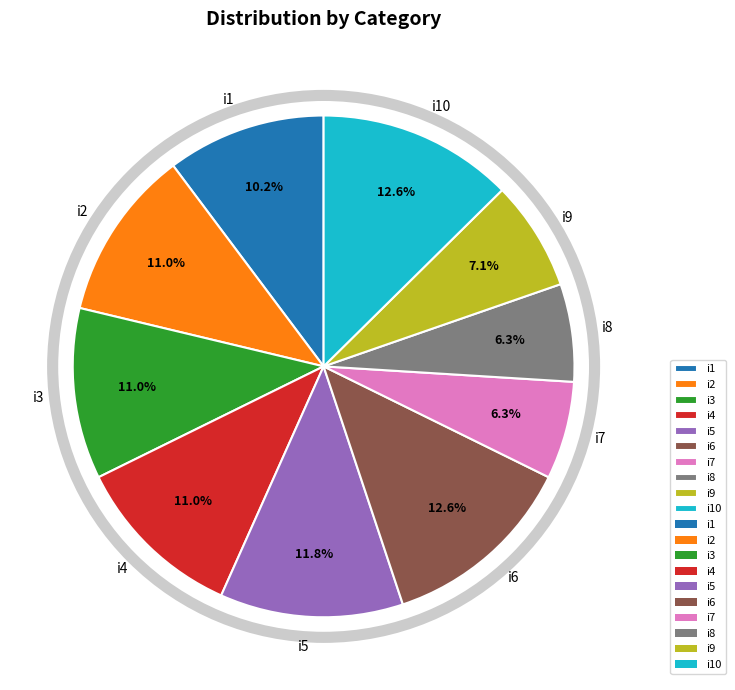

Approximately how many times larger is the value at i1 compared to i2?

0.9